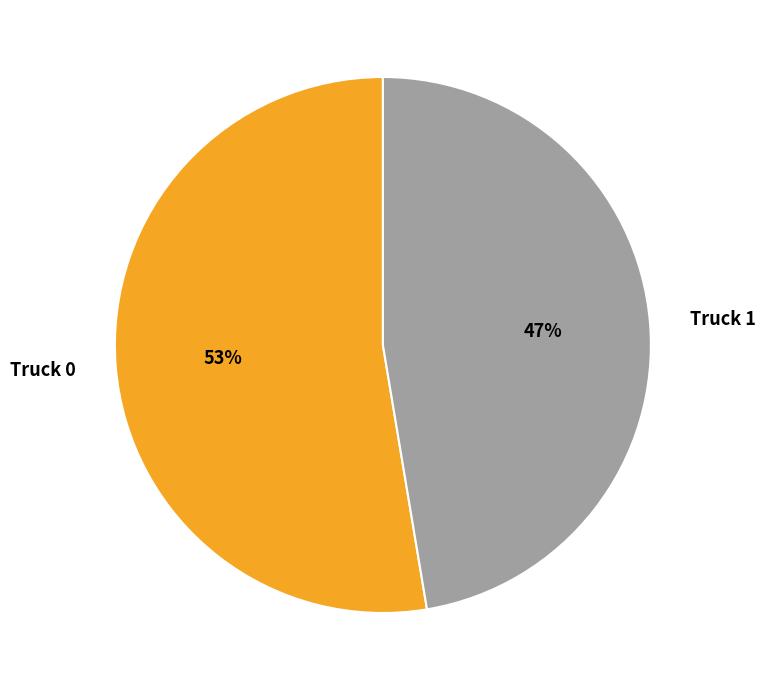

How many slices are in this pie chart?

2